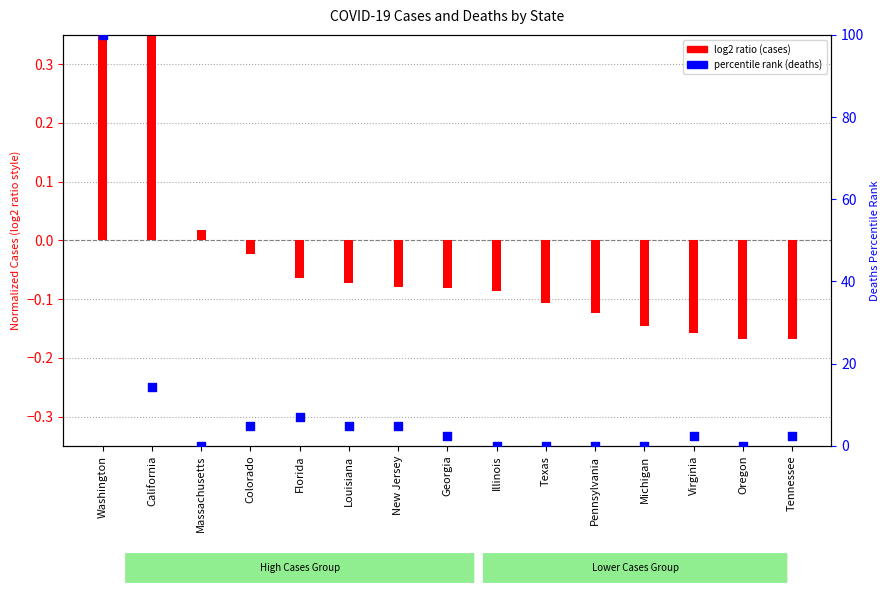

Which series has the widest spread of Y values?

percentile rank (deaths)